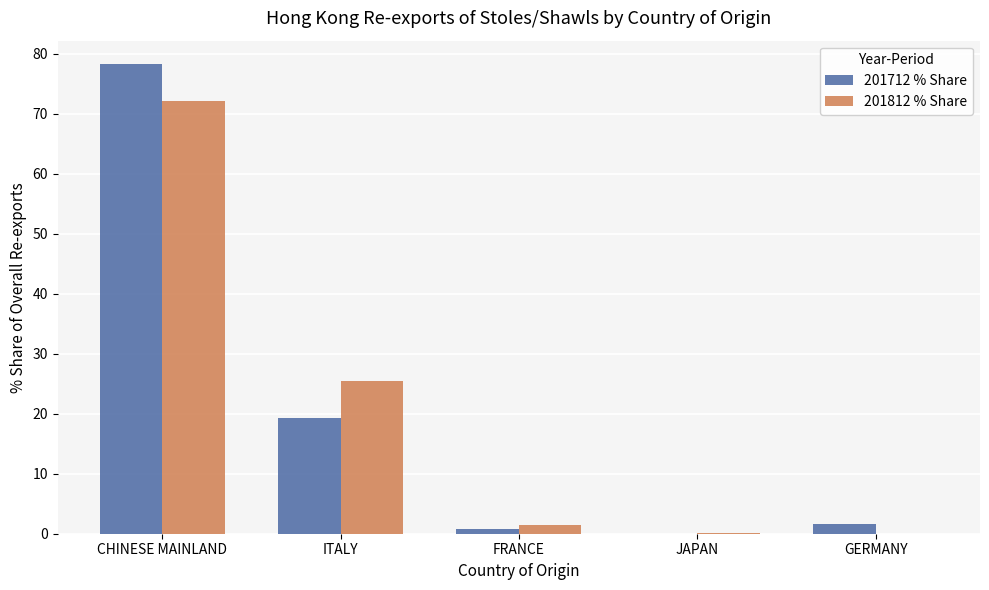

Which category has the highest value across all series?

CHINESE MAINLAND